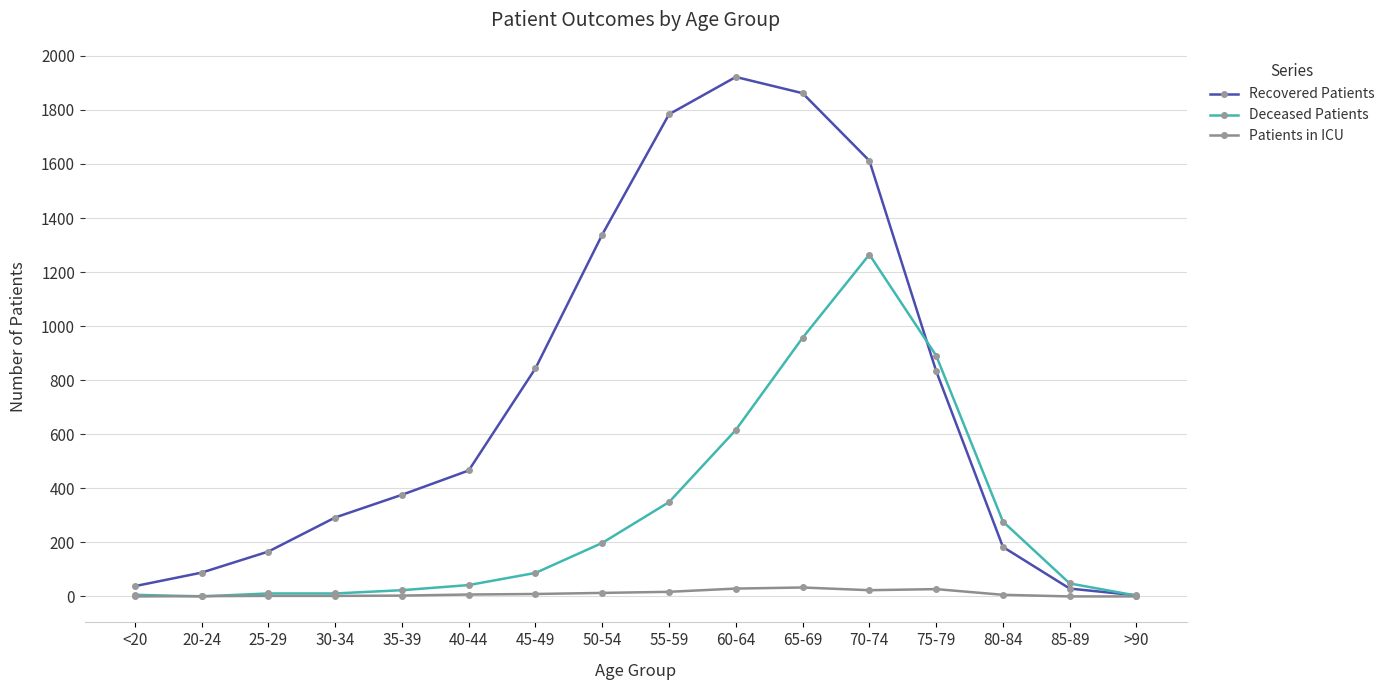

Where do Recovered Patients and Deceased Patients first cross each other?

70-74 and 75-79